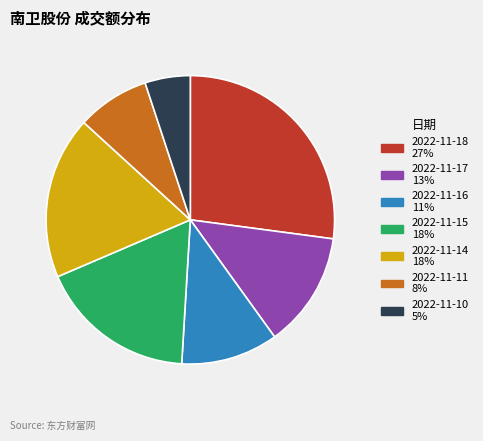

The 2022-11-11 slice represents 16% of the pie. True or false?

False